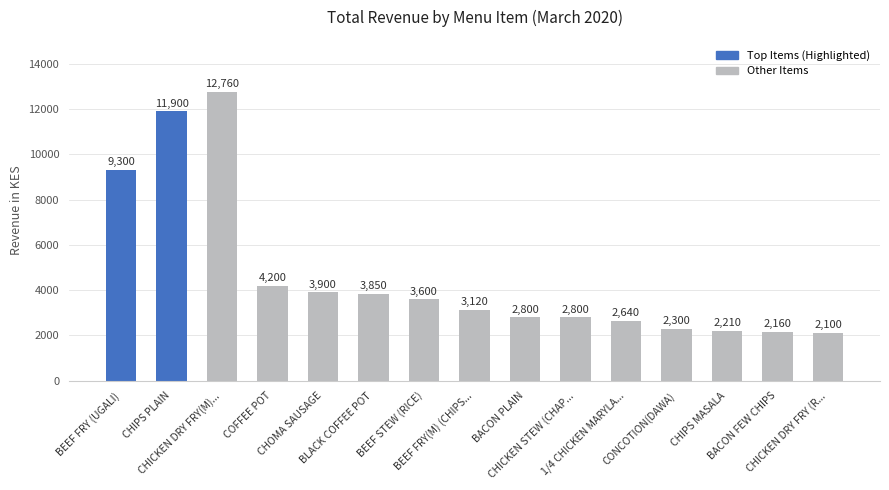

What is the greatest value displayed?

12760